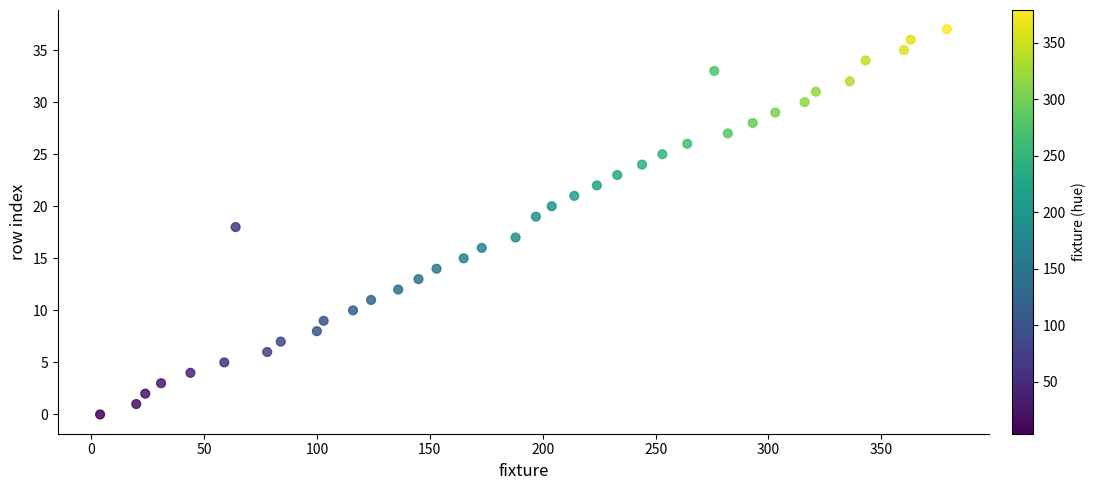

What is the range of Y values (max minus min)?

37